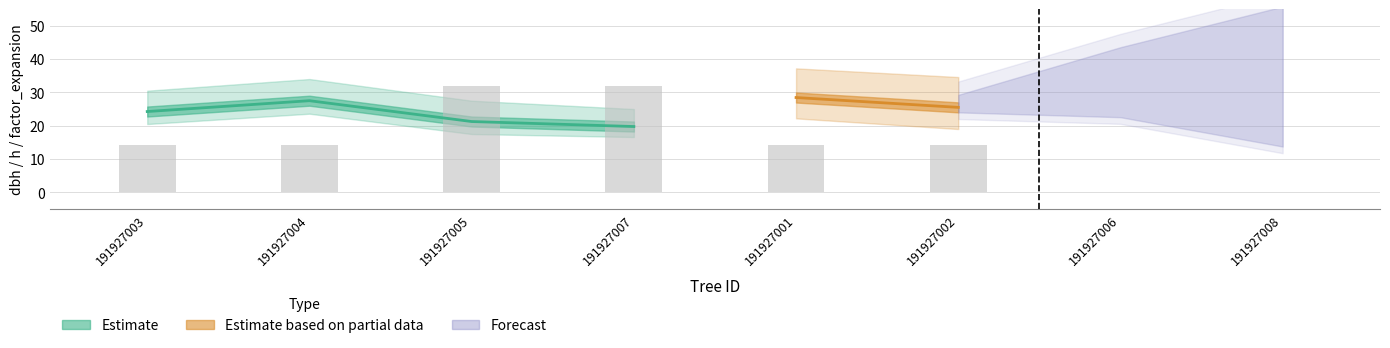

What is the sum of the factor_expansion values at 191927002 and 191927001?

28.3